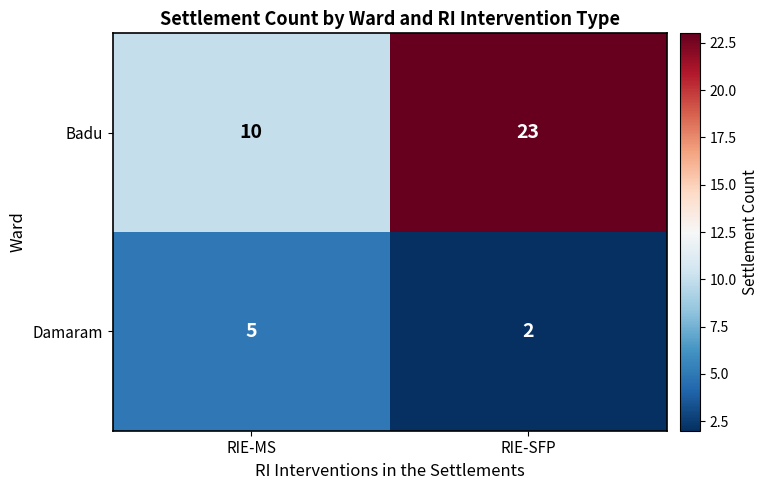

Count the number of categories in the chart.

2